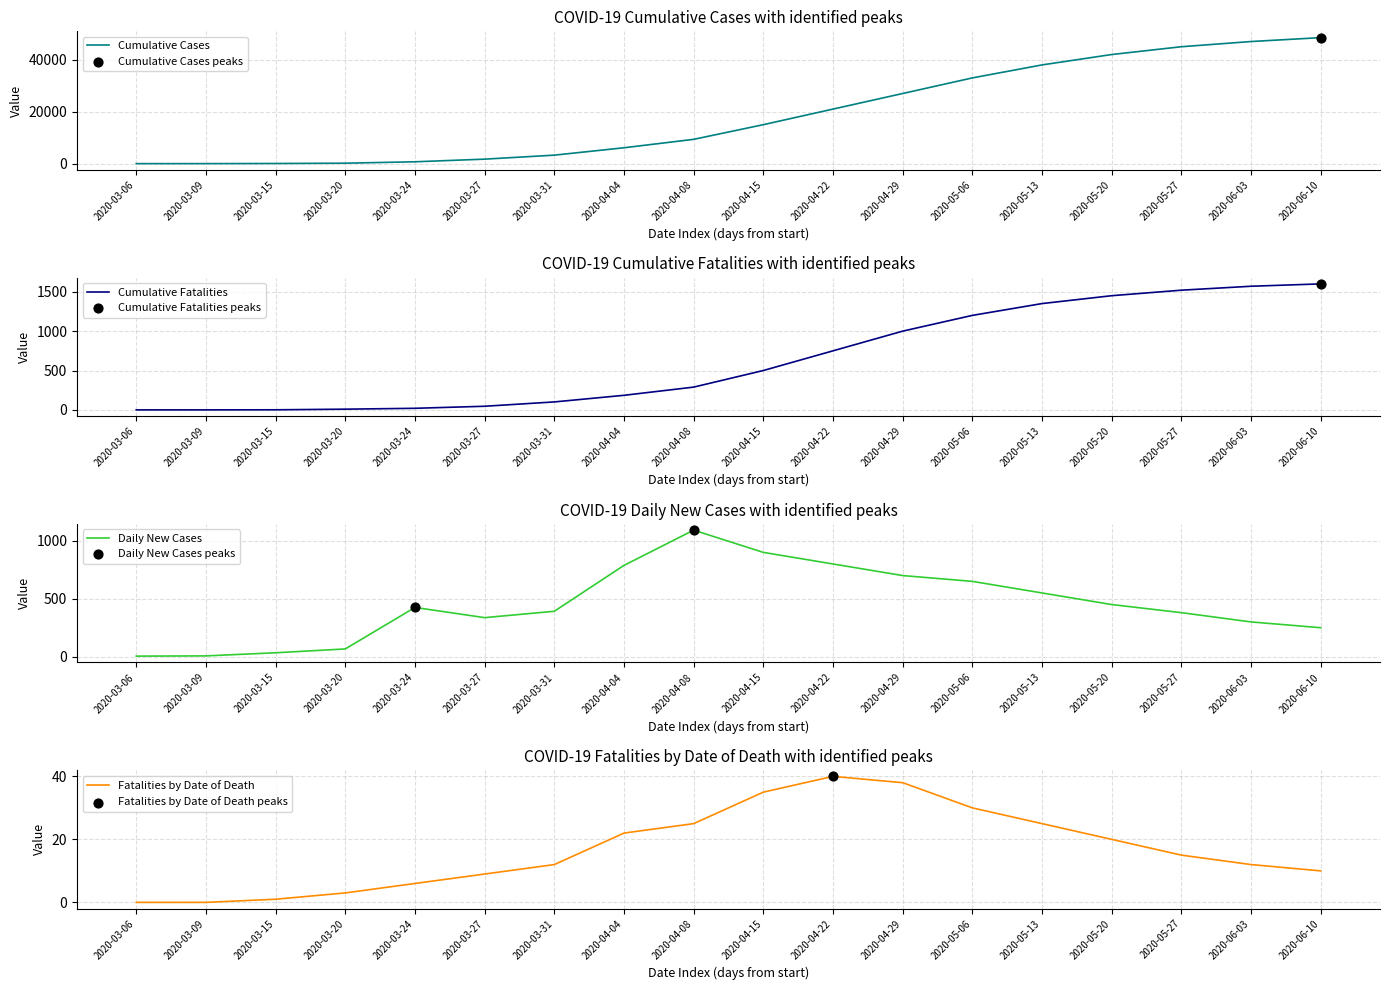

Is the value of Daily New Cases at 2020-03-20 greater than the value of Fatalities by Date of Death at 2020-03-27?

Yes